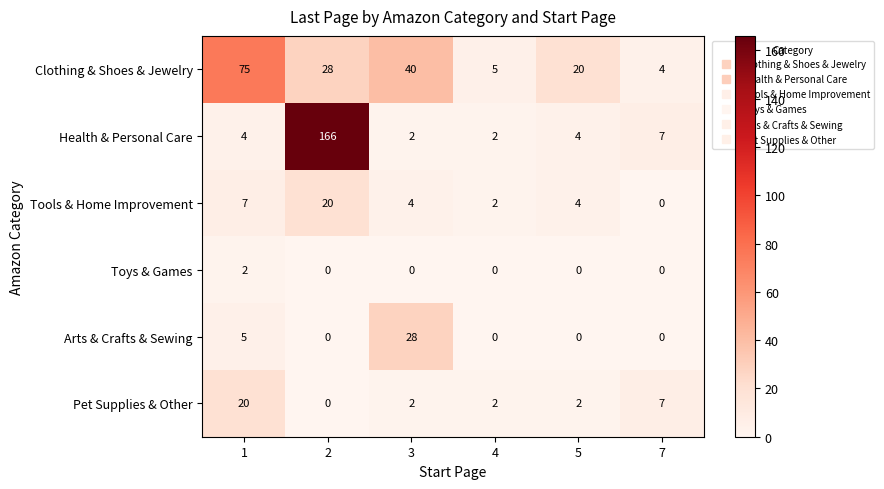

The value of Pet Supplies & Other at 3 is 2. True or false?

True